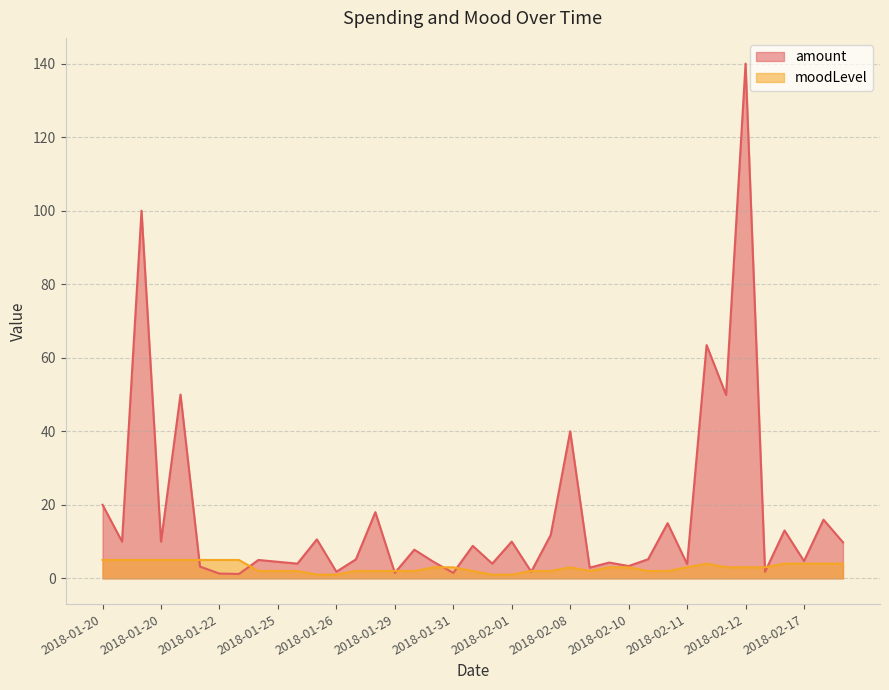

At which category is the sum across all series the highest?

2018-02-12